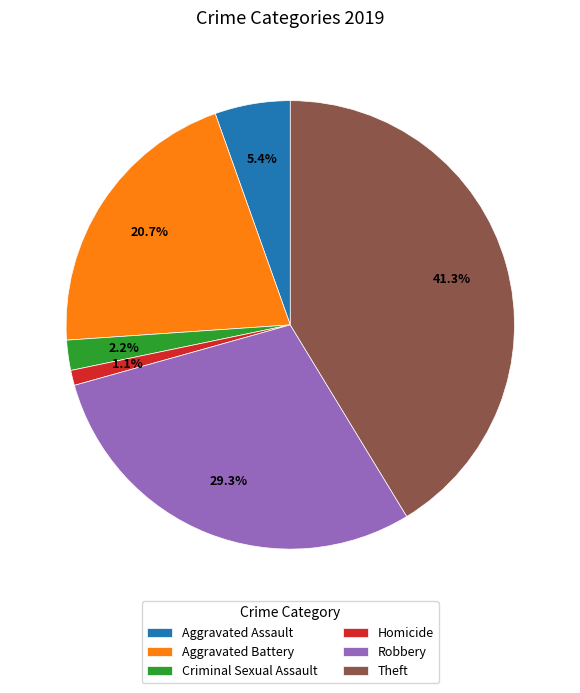

Combined, do Criminal Sexual Assault and Aggravated Battery account for over 50%?

No